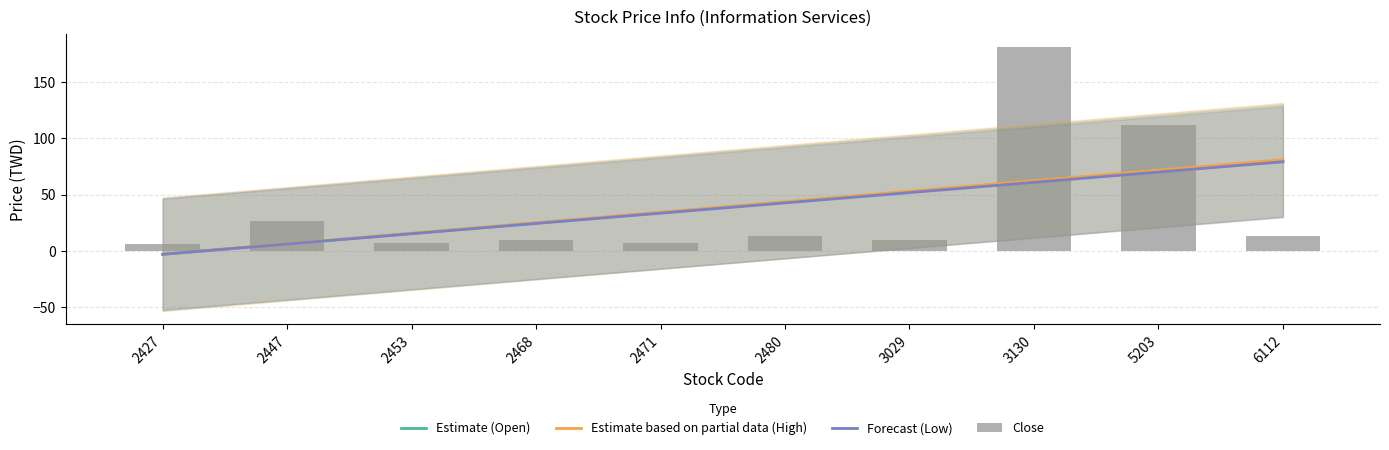

What are all the series names shown in the legend?

Estimate (Open), Estimate based on partial data (High), Forecast (Low), Close